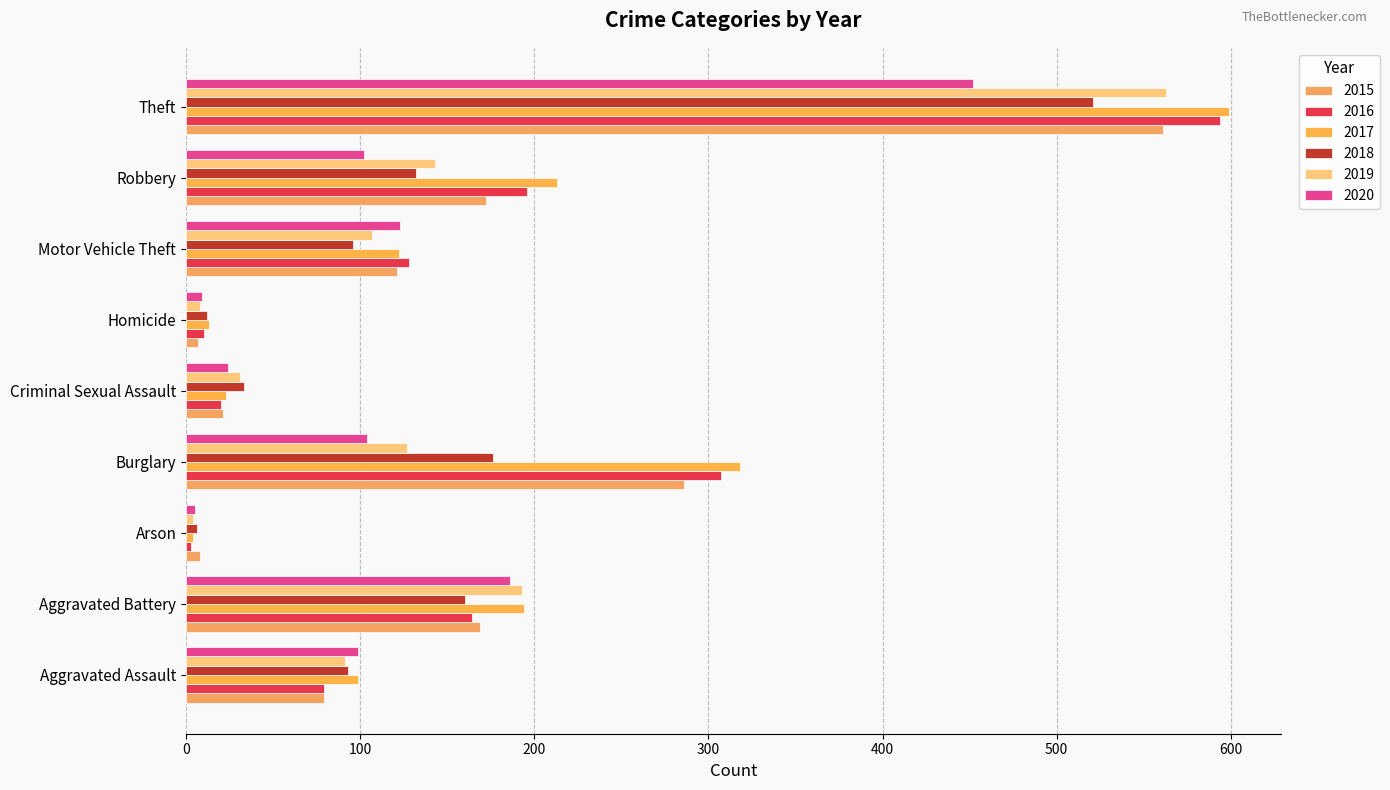

Reading left to right, extract all data points from this chart.

2015: 79	169	8	286	21	7	121	172	561
2016: 79	164	3	307	20	10	128	196	594
2017: 99	194	4	318	23	13	122	213	599
2018: 93	160	6	176	33	12	96	132	521
2019: 91	193	4	127	31	8	107	143	563
2020: 99	186	5	104	24	9	123	102	452